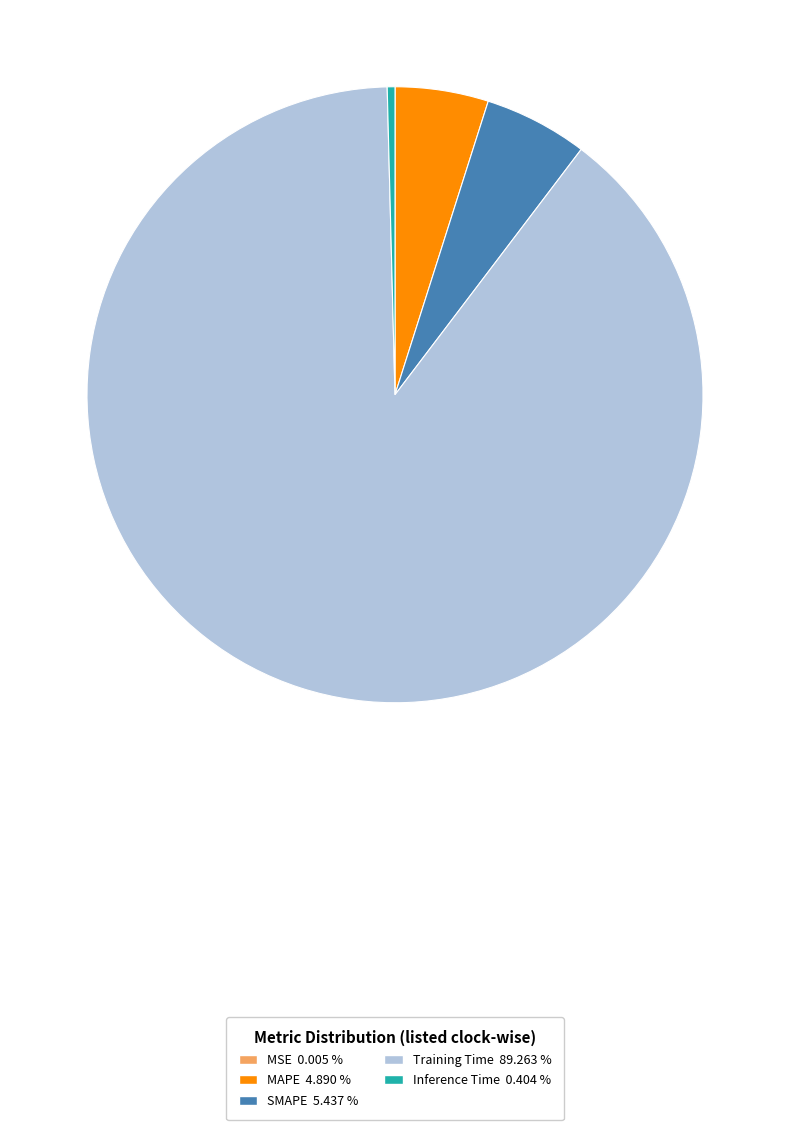

Is there a majority slice in this chart?

Yes